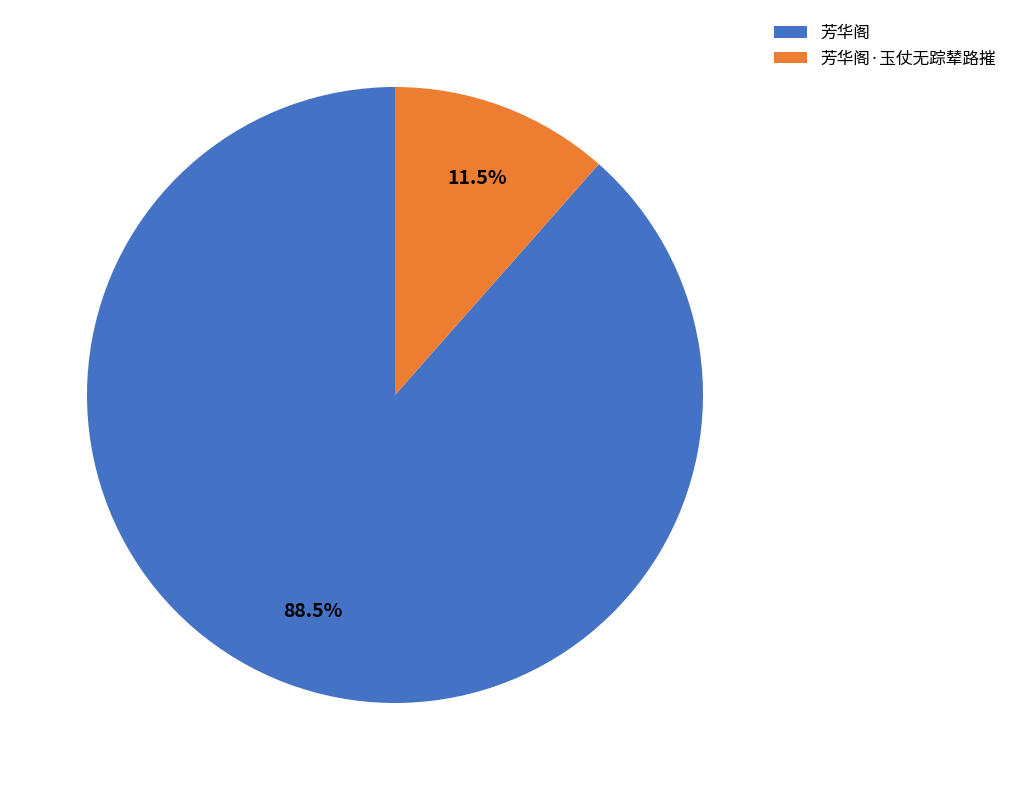

Rank the categories by value from lowest to highest.

芳华阁·玉仗无踪辇路摧, 芳华阁